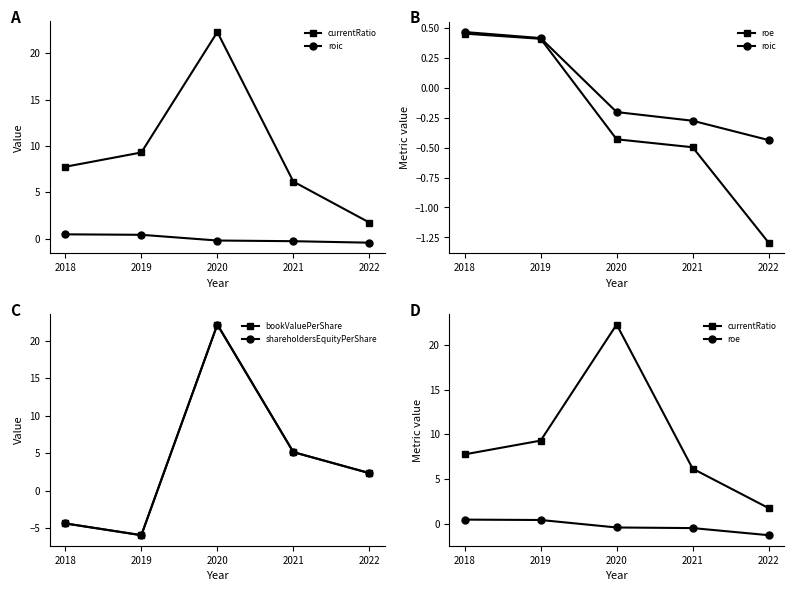

What is the difference between the maximum and minimum values in the roic series?

0.9